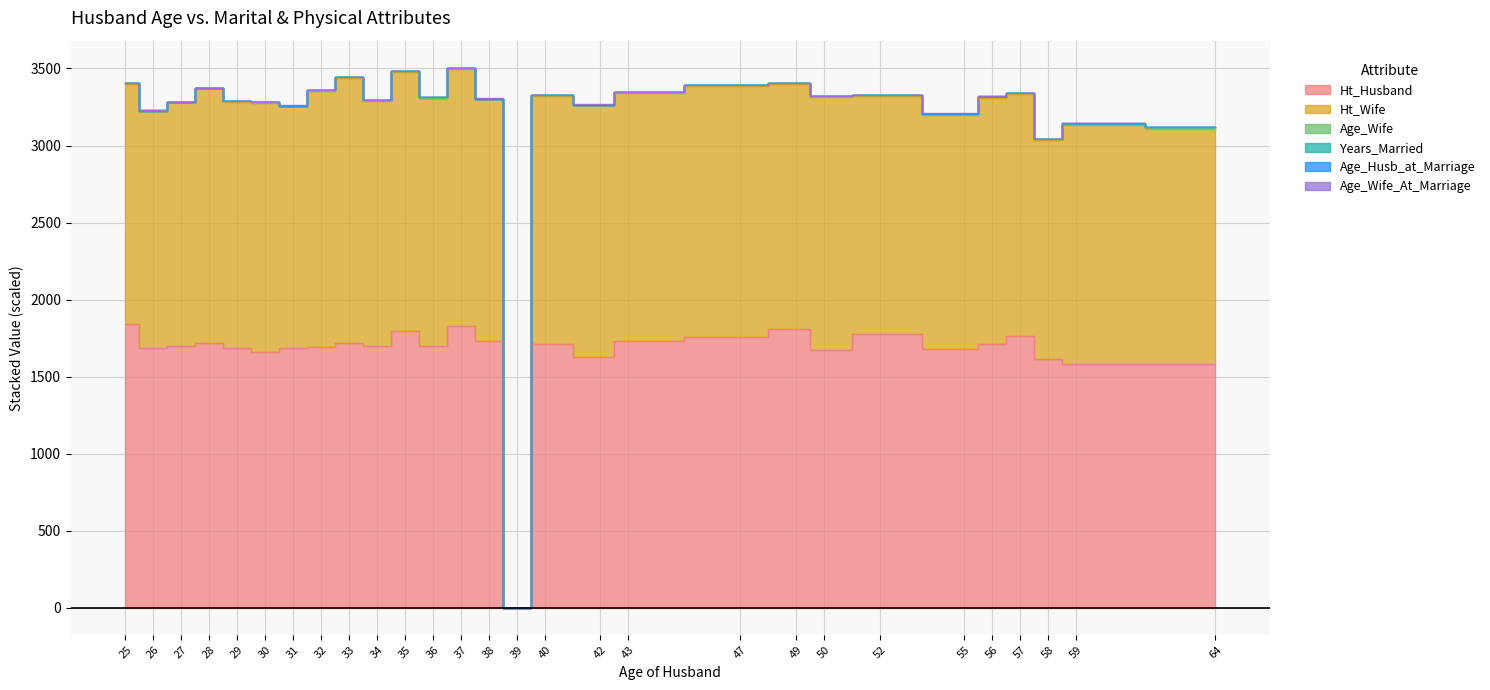

What is the approximate value of Years_Married at 31, to the nearest 5?

5